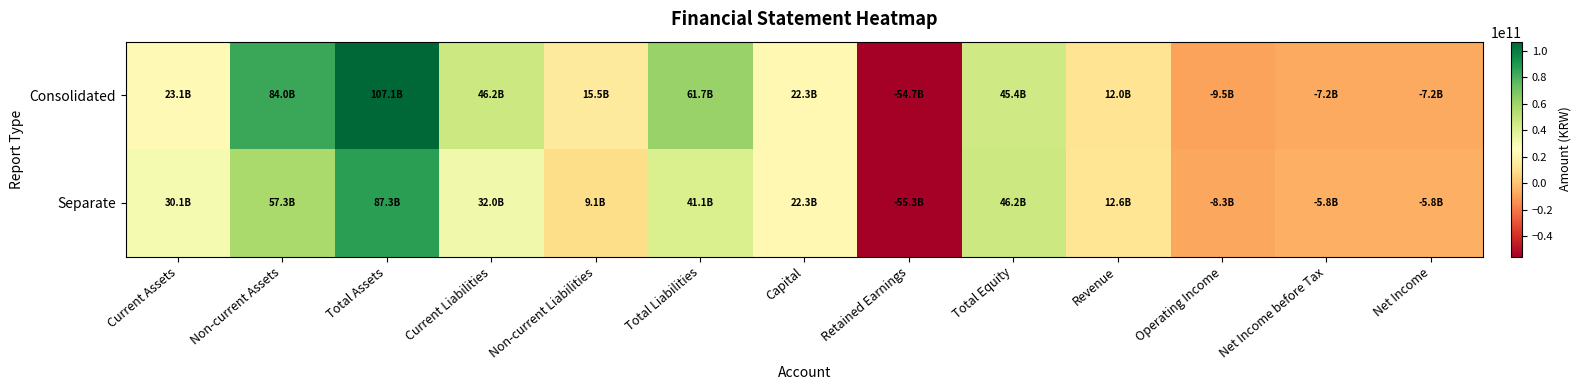

Rank the series at Retained Earnings from lowest to highest value.

Separate, Consolidated